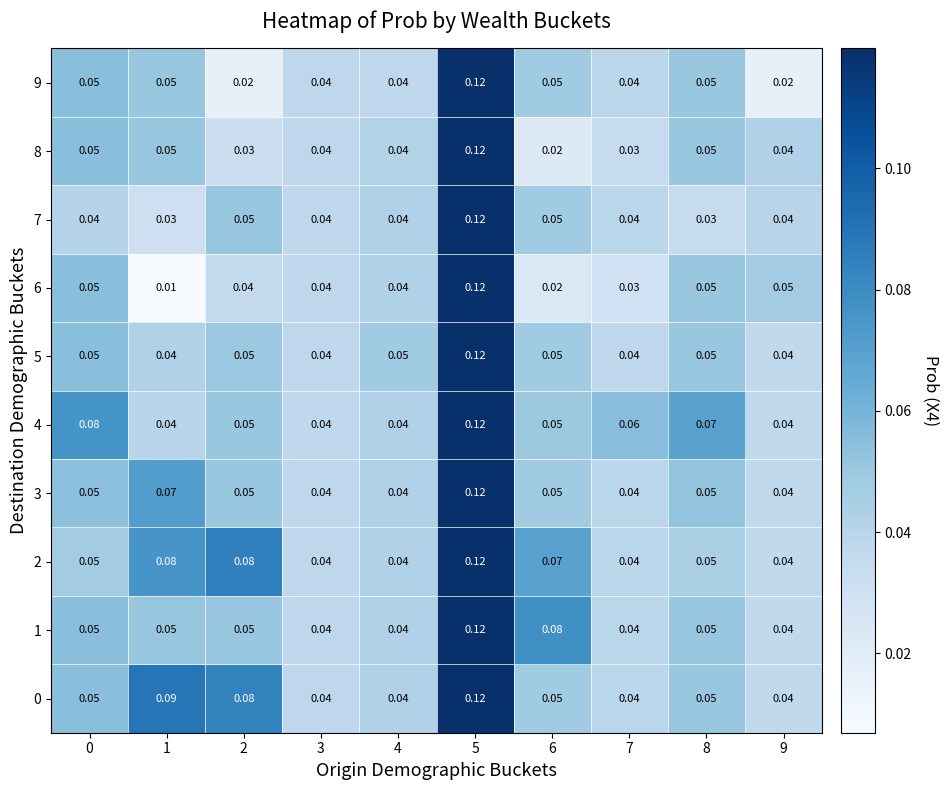

What is the total value across all series at 1?

0.5